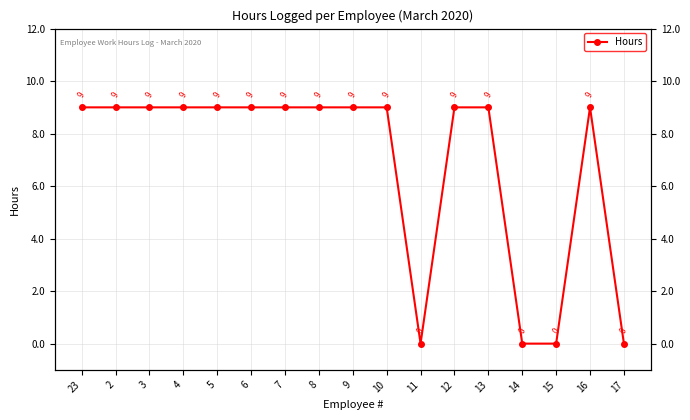

True or false: the data shows 0 at 14.

True